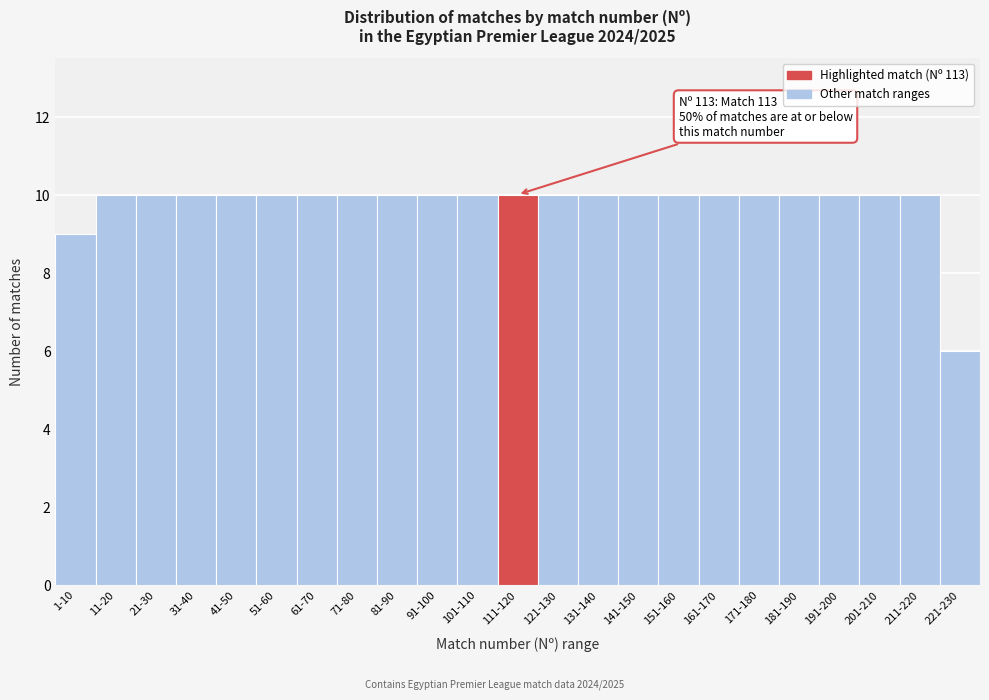

Reading left to right, extract all data points from this chart.

9	10	10	10	10	10	10	10	10	10	10	10	10	10	10	10	10	10	10	10	10	10	6